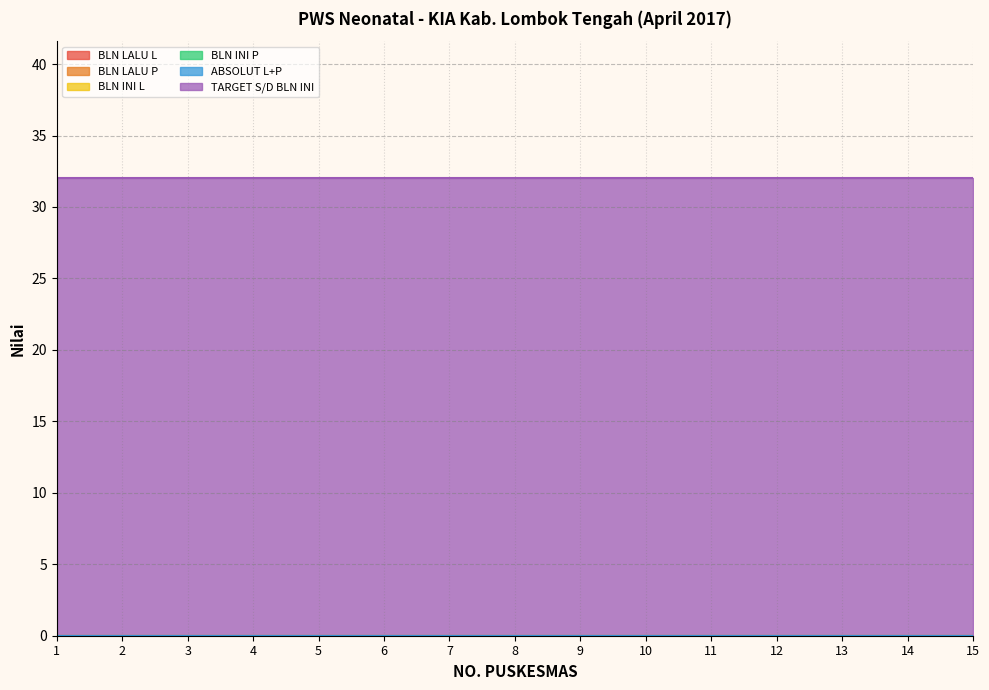

At how many categories does at least one series exceed 2?

15